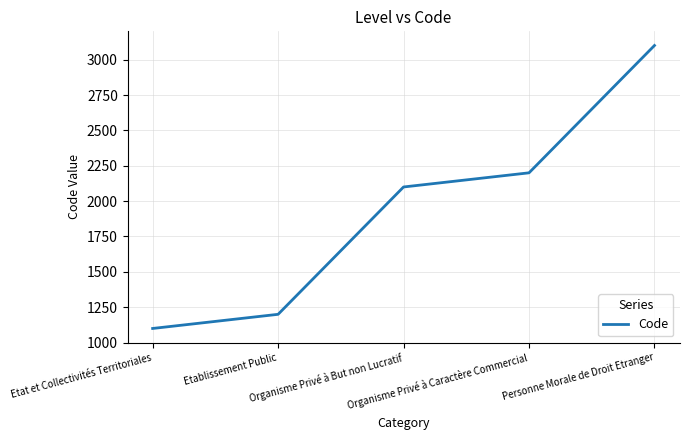

What is the smallest value displayed?

1100